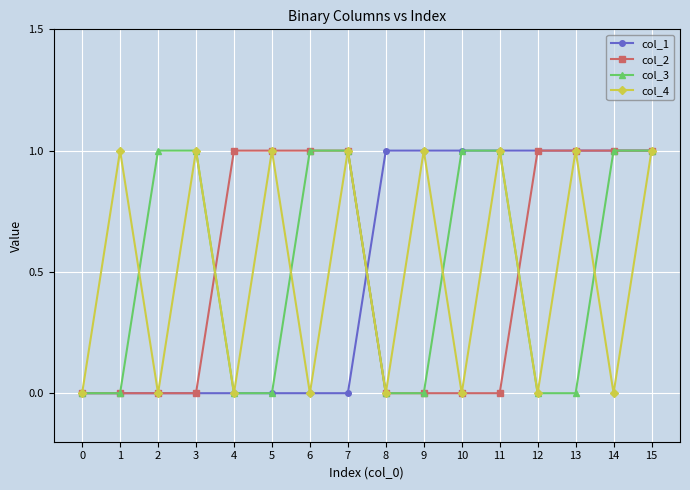

What is the total value across all series at 11?

3